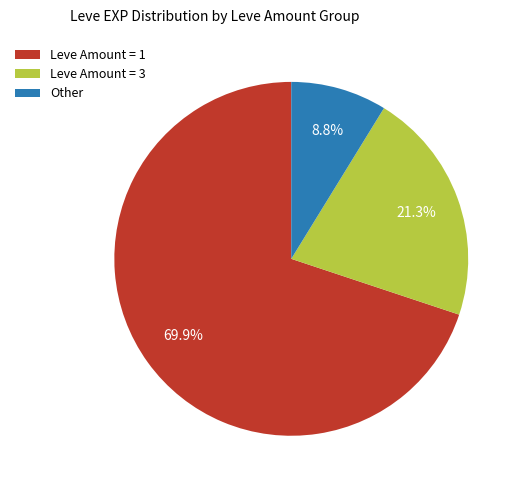

Is there any slice that represents more than half of the pie?

Yes